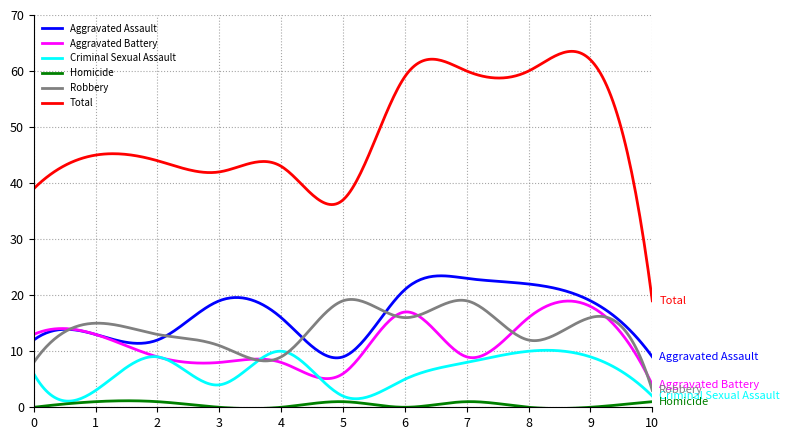

True or false: Total and Robbery intersect in this chart.

False